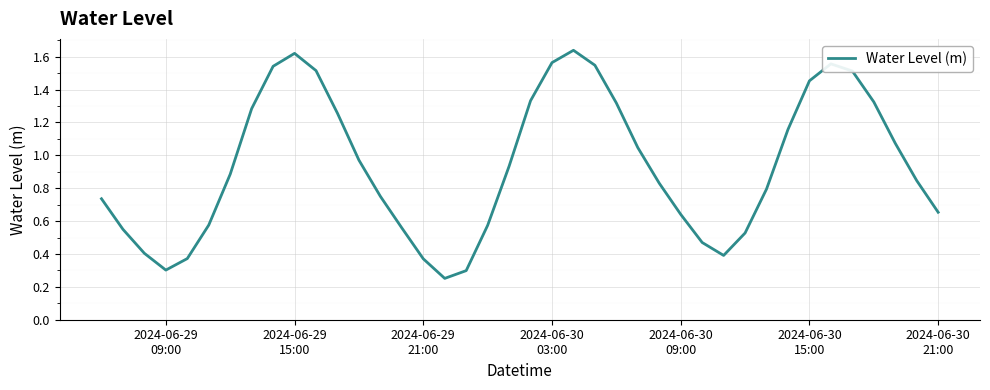

What is the difference between the maximum and minimum values?

1.4